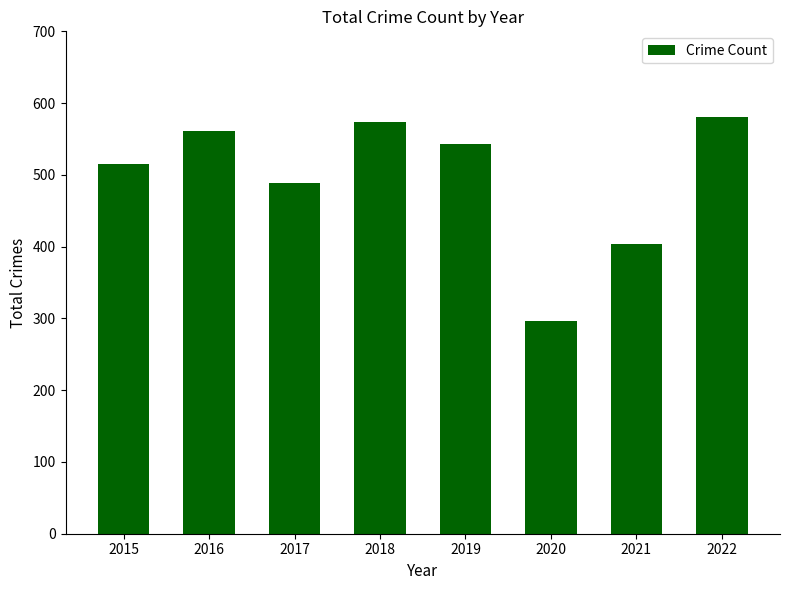

What is the sum of all values?

3961